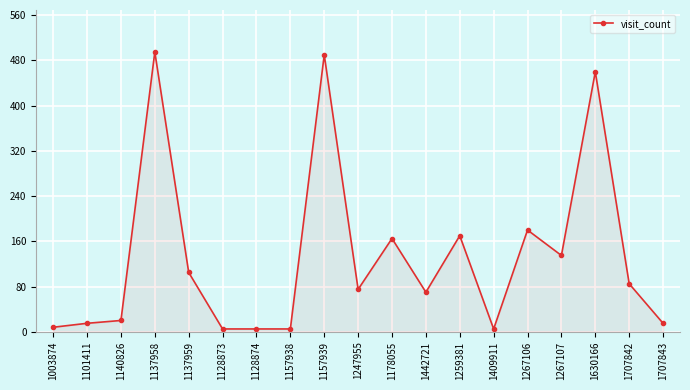

Reading right to left, what are all the values shown in this chart?

1707843=15	1707842=85	1630166=460	1267107=135	1267106=180	1409911=5	1259381=170	1442721=70	1178055=165	1247955=75	1157939=490	1157938=5	1128874=5	1128873=5	1137959=105	1137958=495	1140826=20	1101411=15	1003874=8